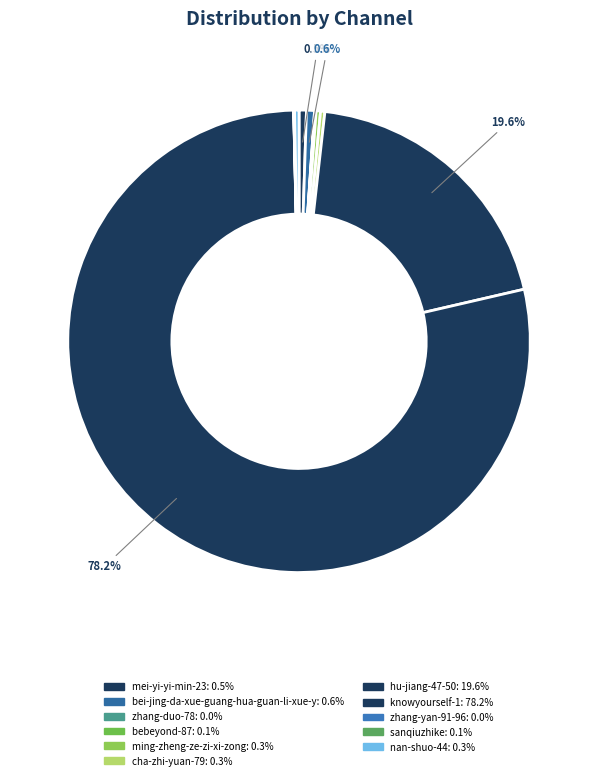

How many segments does this pie chart have?

11